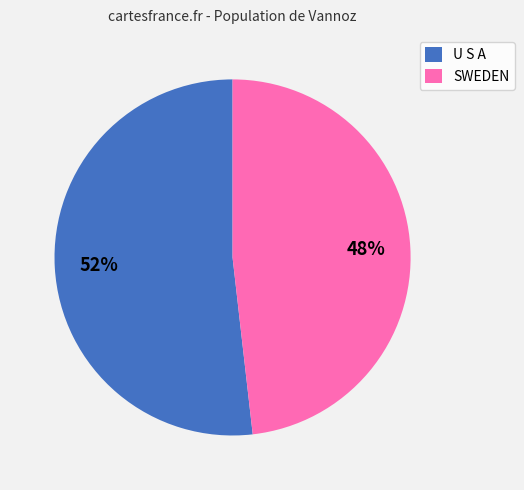

Rank the categories by value from lowest to highest.

SWEDEN, U S A